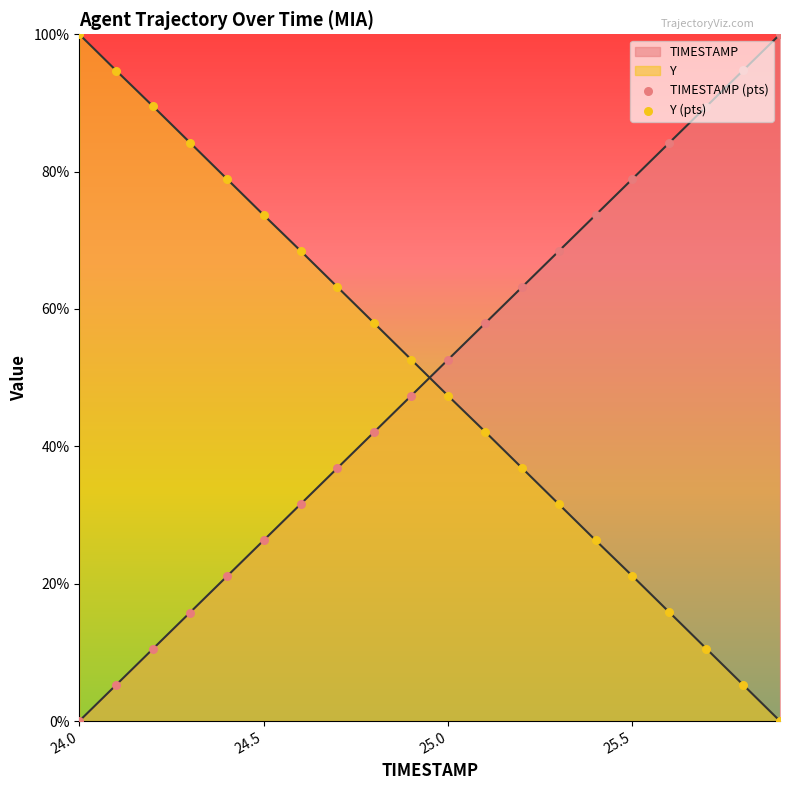

Which series reaches the maximum Y coordinate?

TIMESTAMP